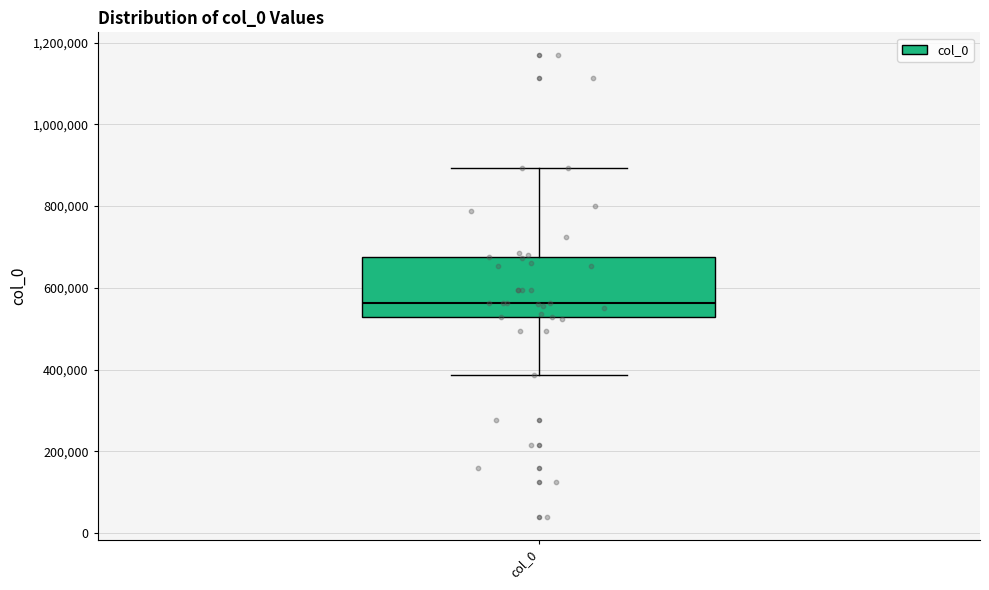

Where does the lower whisker of the box for col_0 end on the y-axis? The values are not printed on the chart, so give them approximately, as read against the axis.

380000